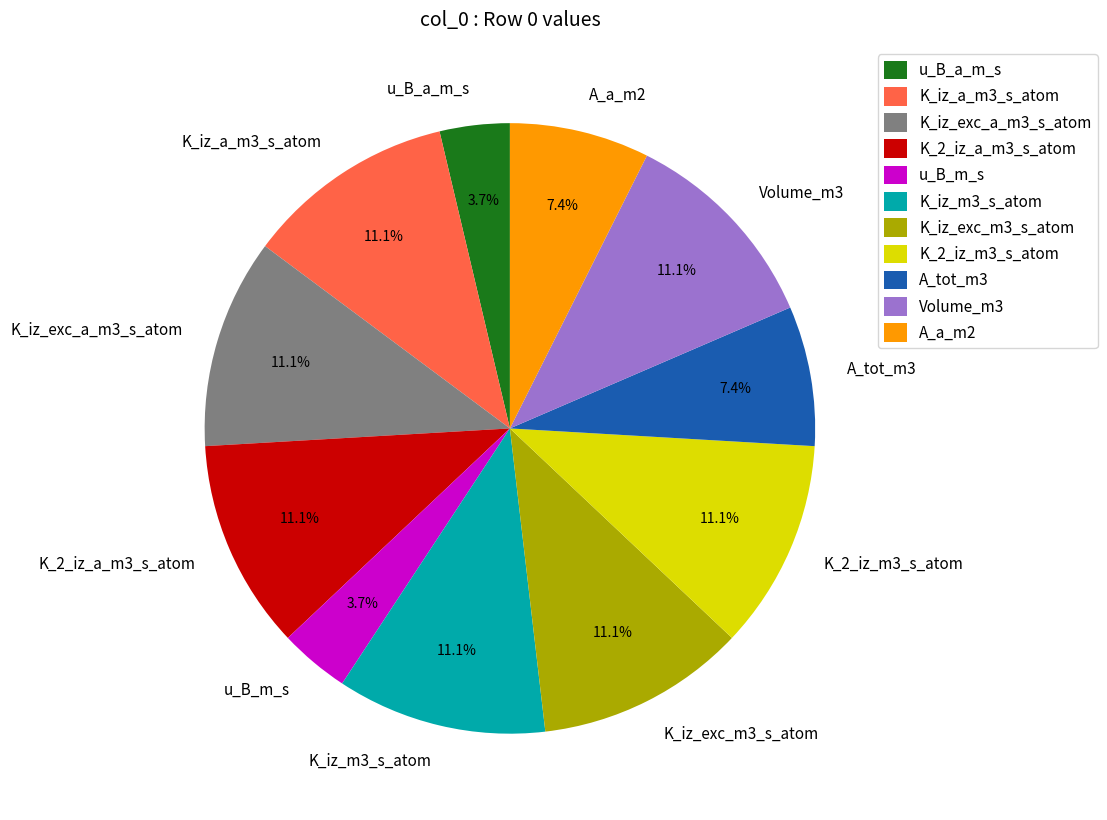

Approximately how many times larger is the value at A_a_m2 compared to Volume_m3?

0.7